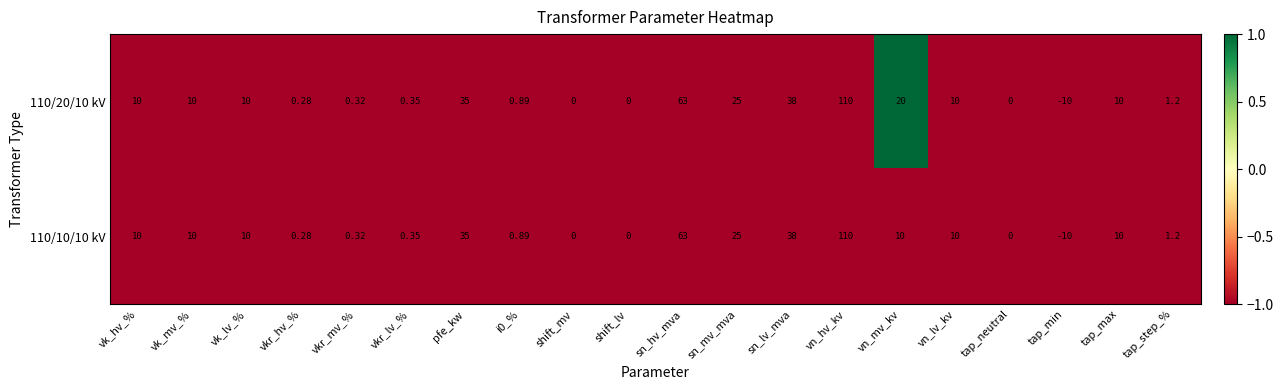

Where is 110/10/10 kV nearest to the value 50?

sn_lv_mva